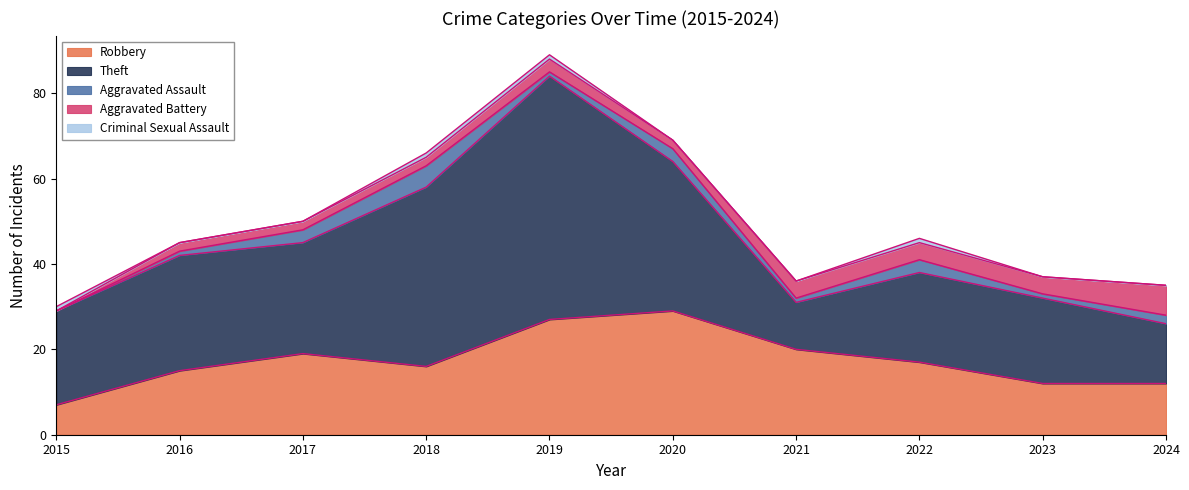

Count the Criminal Sexual Assault values in the range 0 to 1.

10